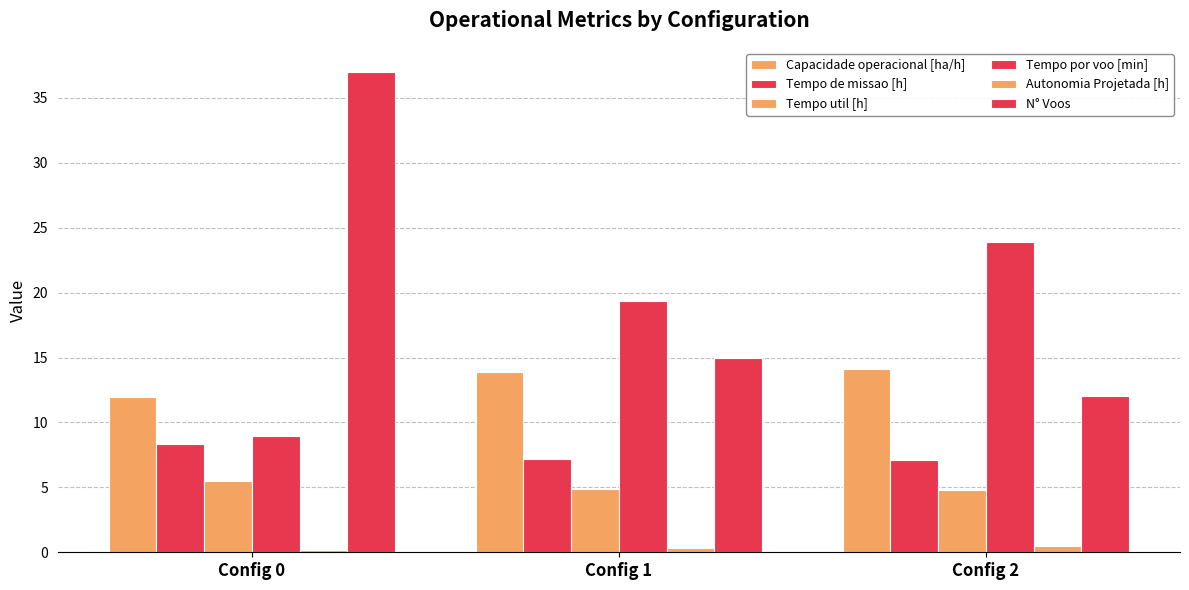

Is it true that Tempo util [h] equals 4.8 at Config 1?

True